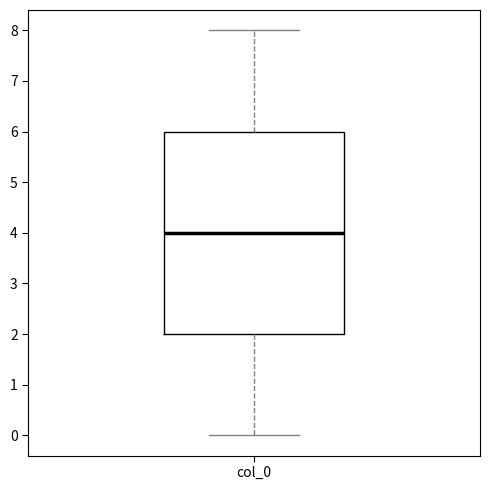

Read this box plot against the y-axis: the position of the median line, the range covered by the box, and the ends of both whiskers. The values are not printed on the chart, so give them approximately, as read against the axis.

median 4, box 2 to 6, whiskers 0 to 8